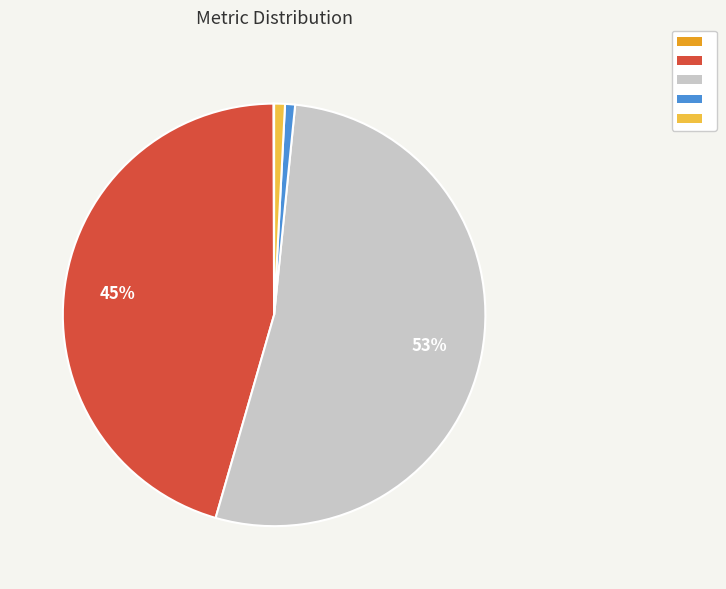

Is there a majority slice in this chart?

Yes